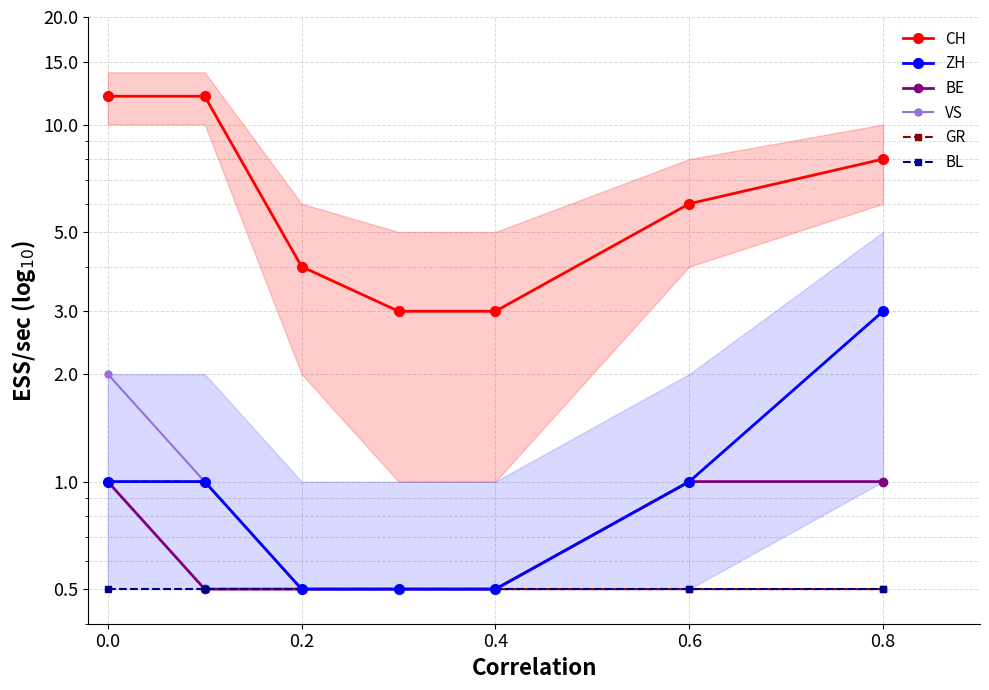

The BL series shows 0.1 at 0.0. True or false?

False